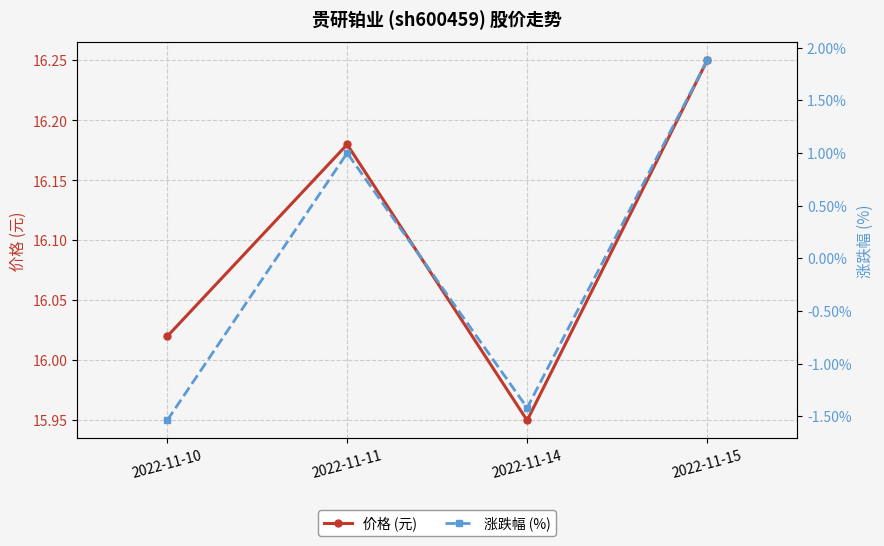

At which category does 价格 (元) reach its first local valley?

2022-11-14